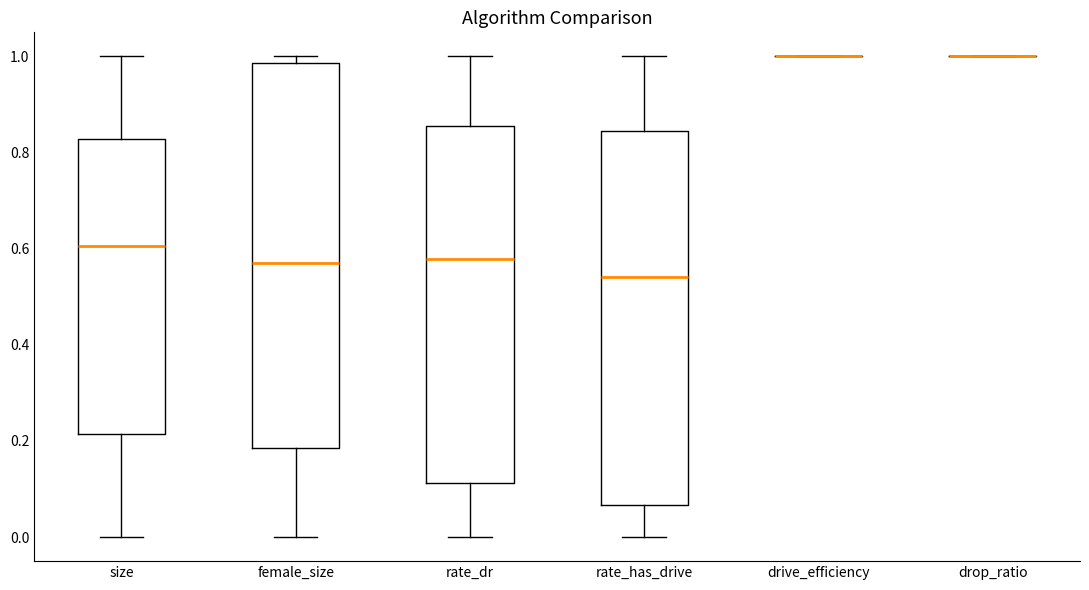

Reading left to right, read every box against the y-axis: the position of its median line, the range the box covers, and the ends of its whiskers. The values are not printed on the chart, so give them approximately, as read against the axis.

size: median 0.60, box 0.22 to 0.82, whiskers 0.00 to 1.00
female_size: median 0.56, box 0.18 to 0.98, whiskers 0.00 to 1.00
rate_dr: median 0.58, box 0.12 to 0.86, whiskers 0.00 to 1.00
rate_has_drive: median 0.54, box 0.06 to 0.84, whiskers 0.00 to 1.00
drive_efficiency: box collapsed to a line at 1.00, whiskers 1.00 to 1.00
drop_ratio: box collapsed to a line at 1.00, whiskers 1.00 to 1.00